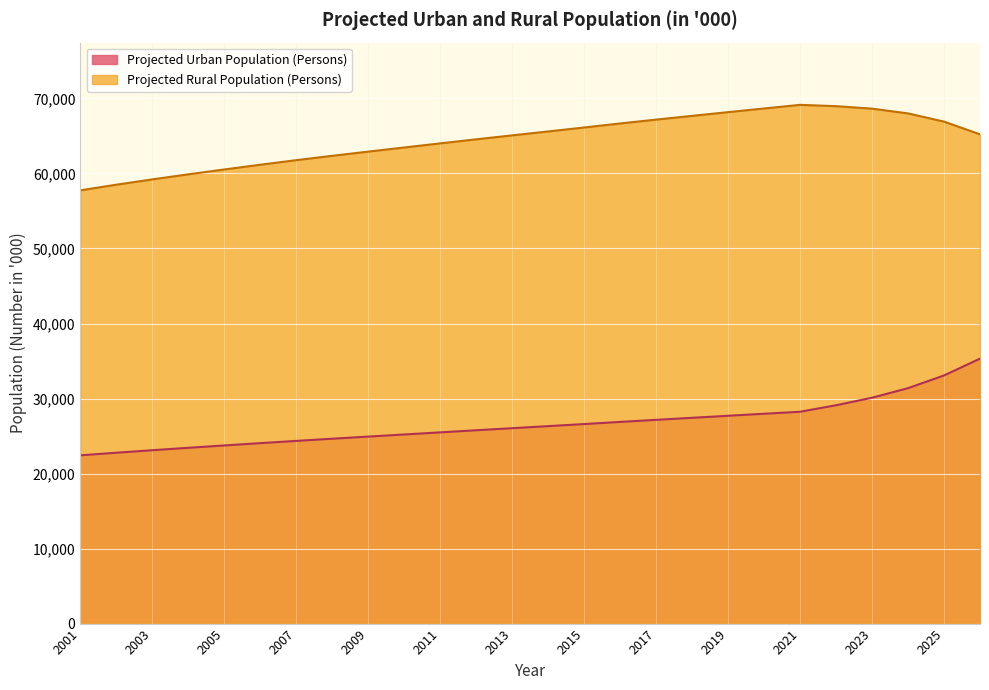

Reading left to right, what are all the values shown in this chart?

Projected Urban Population (Persons): 2001=22427	2002=22776	2003=23110	2004=23431	2005=23744	2006=24052	2007=24352	2008=24642	2009=24926	2010=25207	2011=25489	2012=25769	2013=26045	2014=26320	2015=26598	2016=26883	2017=27157	2018=27430	2019=27701	2020=27970	2021=28238	2022=29103	2023=30106	2024=31383	2025=33074	2026=35317
Projected Rural Population (Persons): 2001=57749	2002=58502	2003=59210	2004=59885	2005=60533	2006=61164	2007=61773	2008=62353	2009=62913	2010=63462	2011=64010	2012=64551	2013=65077	2014=65600	2015=66127	2016=66667	2017=67177	2018=67679	2019=68174	2020=68663	2021=69145	2022=68972	2023=68641	2024=68005	2025=66914	2026=65217